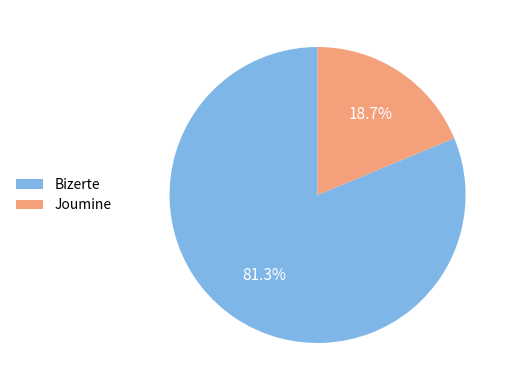

Rank the categories by value from lowest to highest.

Joumine, Bizerte